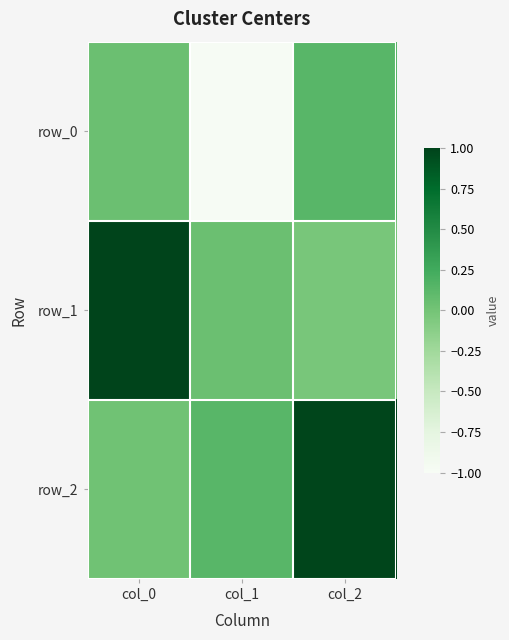

How many positive values does the row_1 series have?

2